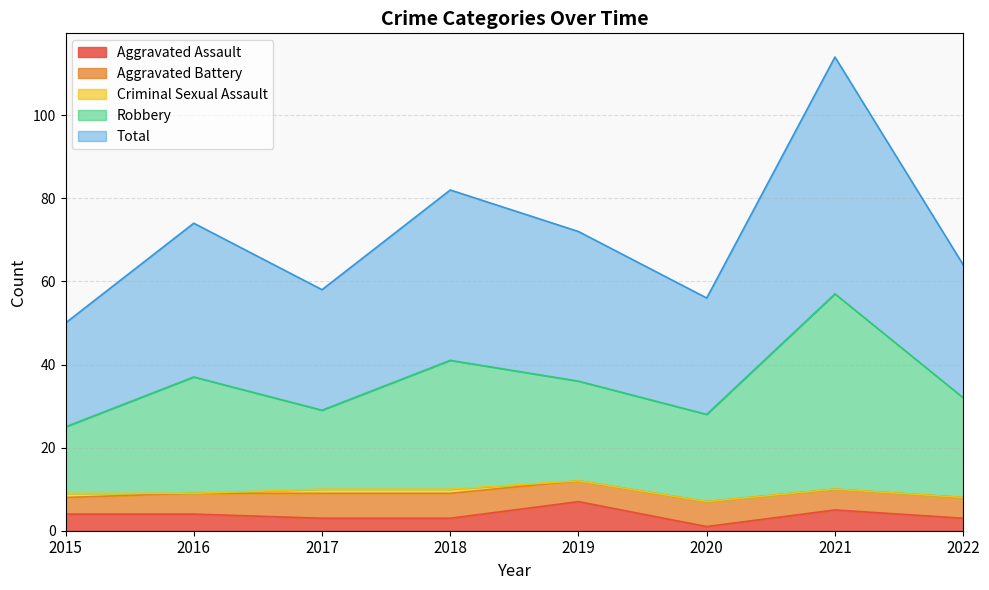

Is the value of Robbery at 2021 greater than the value of Aggravated Assault at 2019?

Yes